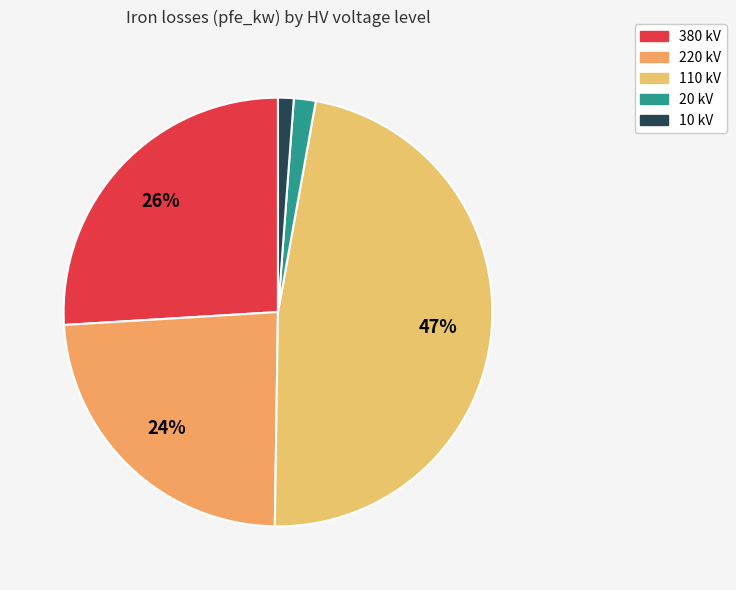

To the nearest percent, what is the difference between the largest and smallest slice percentages?

46%